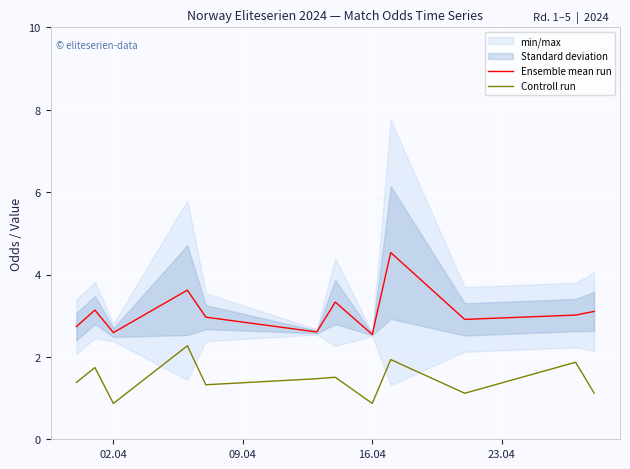

Reading left to right, list all the values displayed in this chart.

Ensemble mean run: 2.7	3.1	2.6	3.6	3.0	2.6	3.3	2.5	4.5	2.9	3.0	3.1
Controll run: 1.4	1.7	0.9	2.3	1.3	1.5	1.5	0.9	1.9	1.1	1.9	1.1